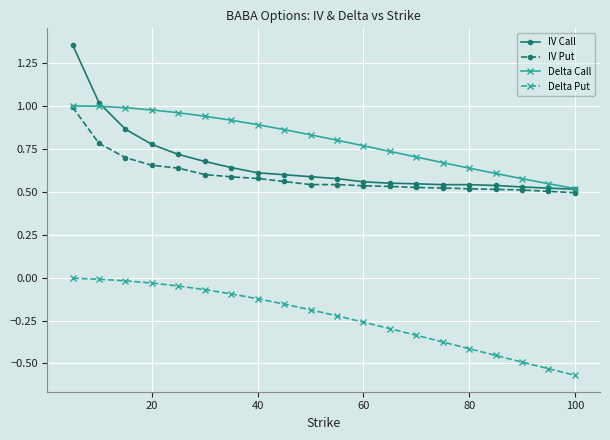

Which series has the widest spread of values?

IV Call